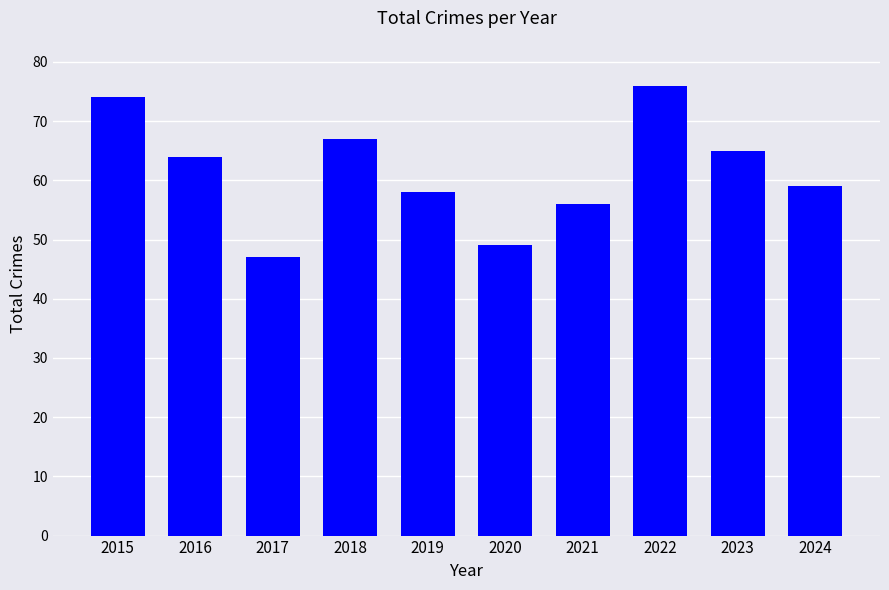

Are the bars grouped side by side (vs. stacked)?

No